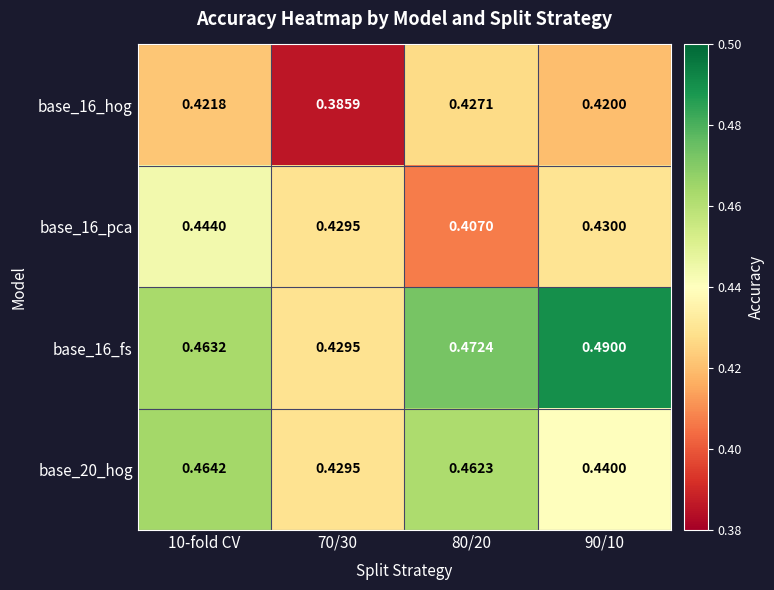

Is the value of base_16_hog at 80/20 greater than the value of base_20_hog at 70/30?

No